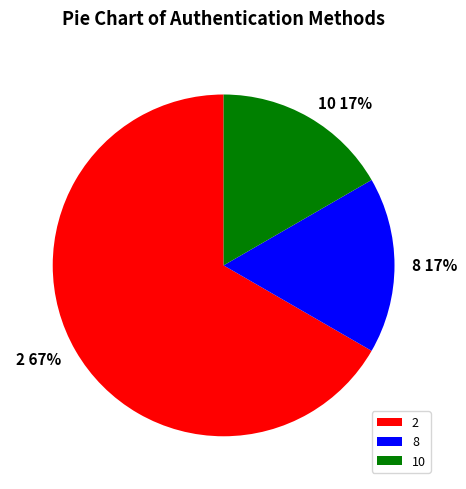

Combined, do 8 and 10 account for over 50%?

No